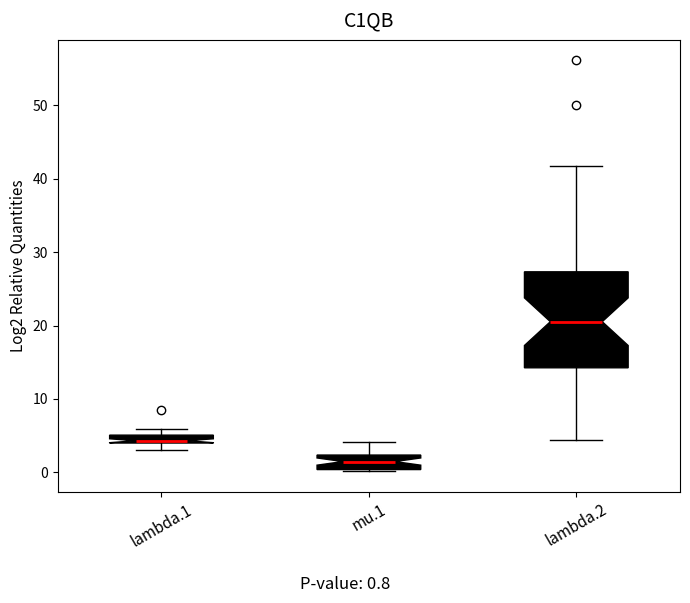

Where does the median line of the box for mu.1 sit on the y-axis? The values are not printed on the chart, so give them approximately, as read against the axis.

1